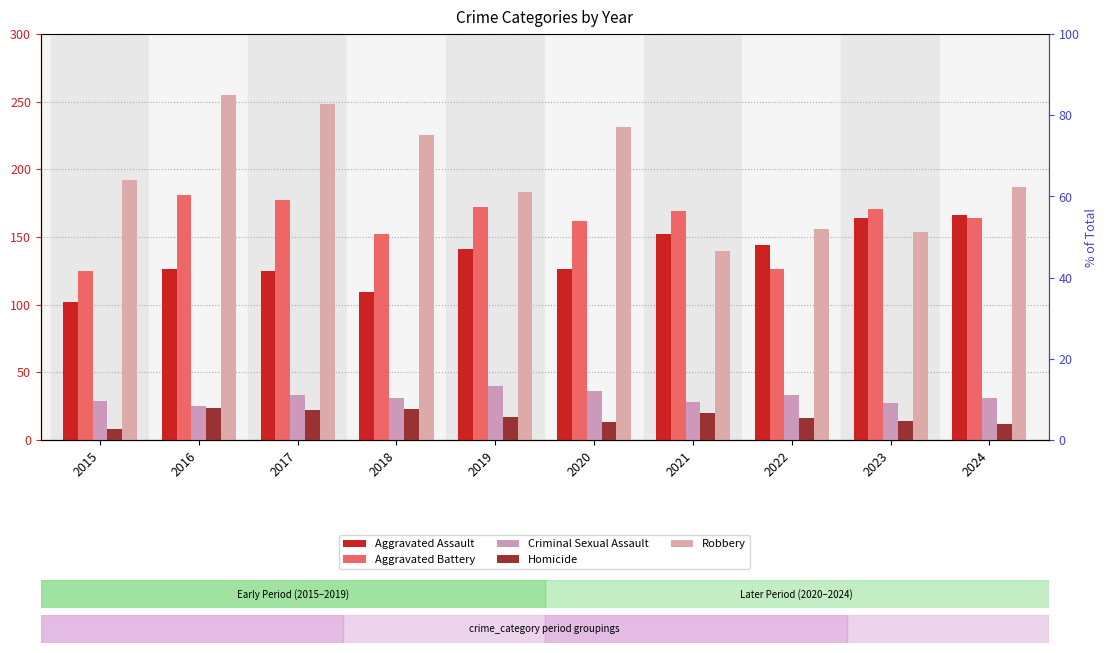

What is the sum of all Aggravated Battery values?

1599